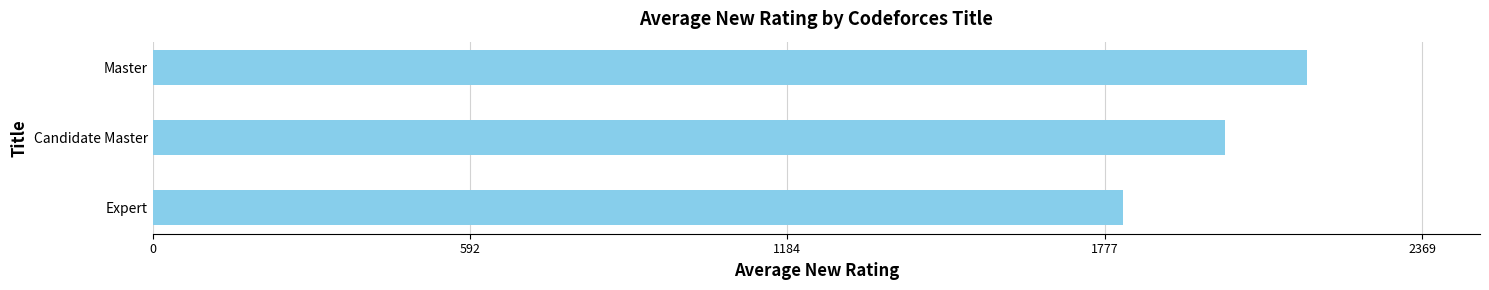

Which has a higher value, Master or Expert?

Master